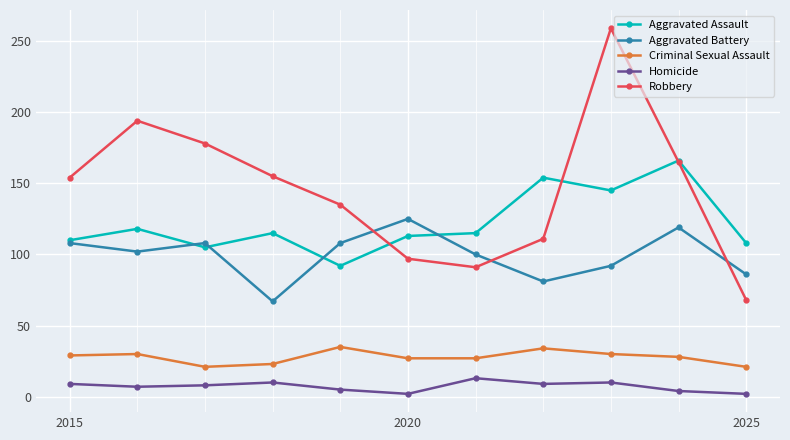

True or false: Homicide and Aggravated Assault intersect in this chart.

False